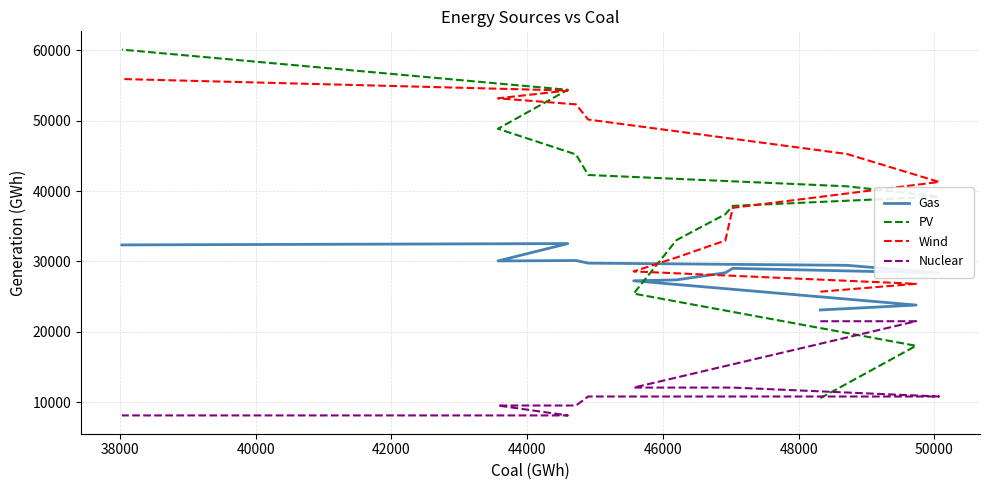

What is the difference between the highest and lowest values at 46000?

25830